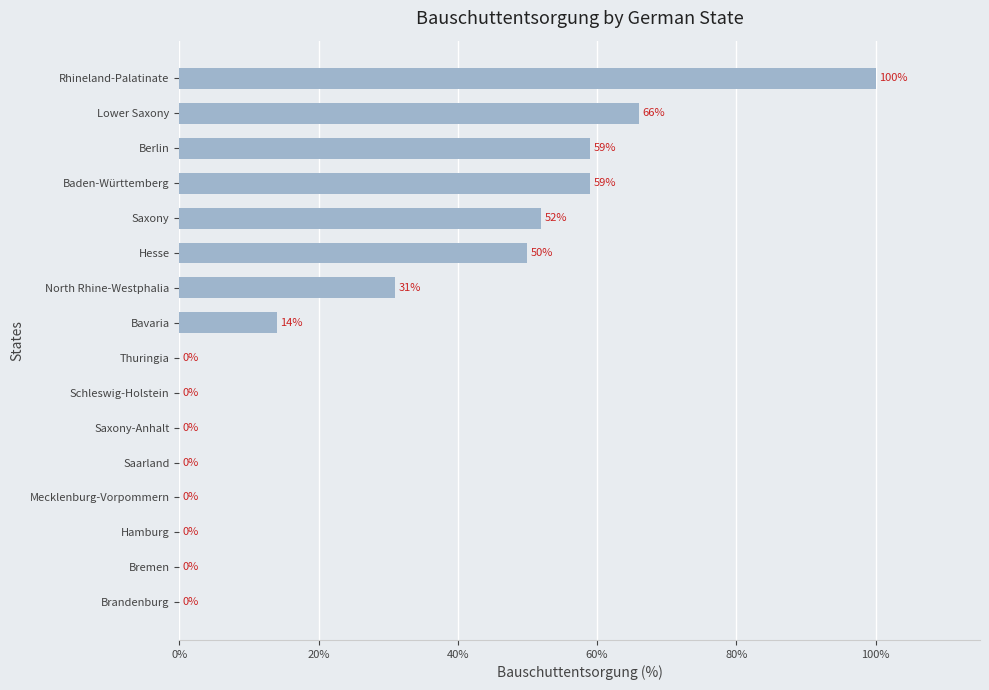

Reading bottom to top, list all the values displayed in this chart.

Brandenburg=0	Bremen=0	Hamburg=0	Mecklenburg-Vorpommern=0	Saarland=0	Saxony-Anhalt=0	Schleswig-Holstein=0	Thuringia=0	Bavaria=14	North Rhine-Westphalia=31	Hesse=50	Saxony=52	Baden-Württemberg=59	Berlin=59	Lower Saxony=66	Rhineland-Palatinate=100